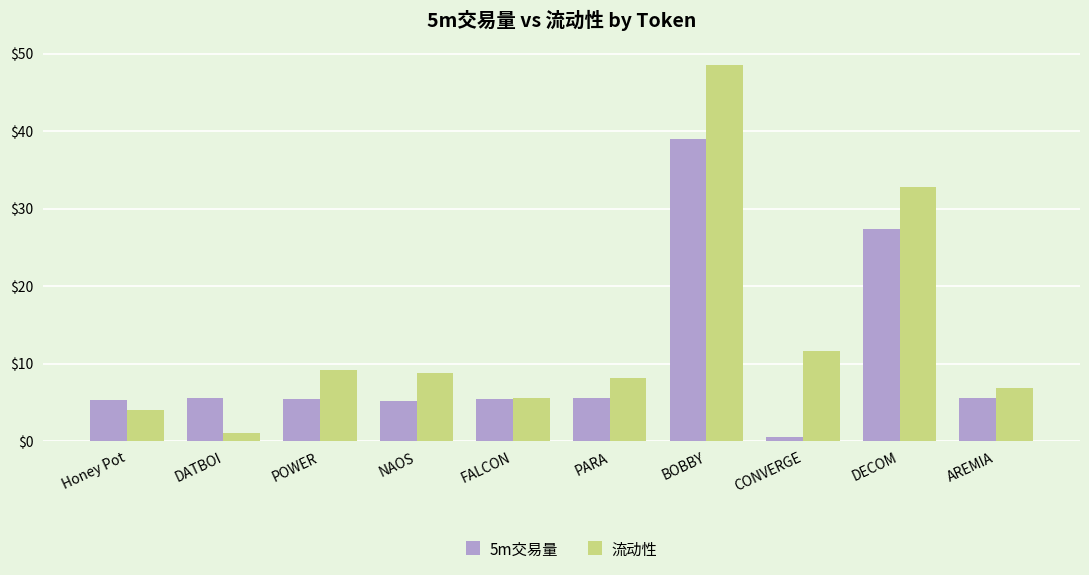

What is the maximum value for 流动性?

48.5